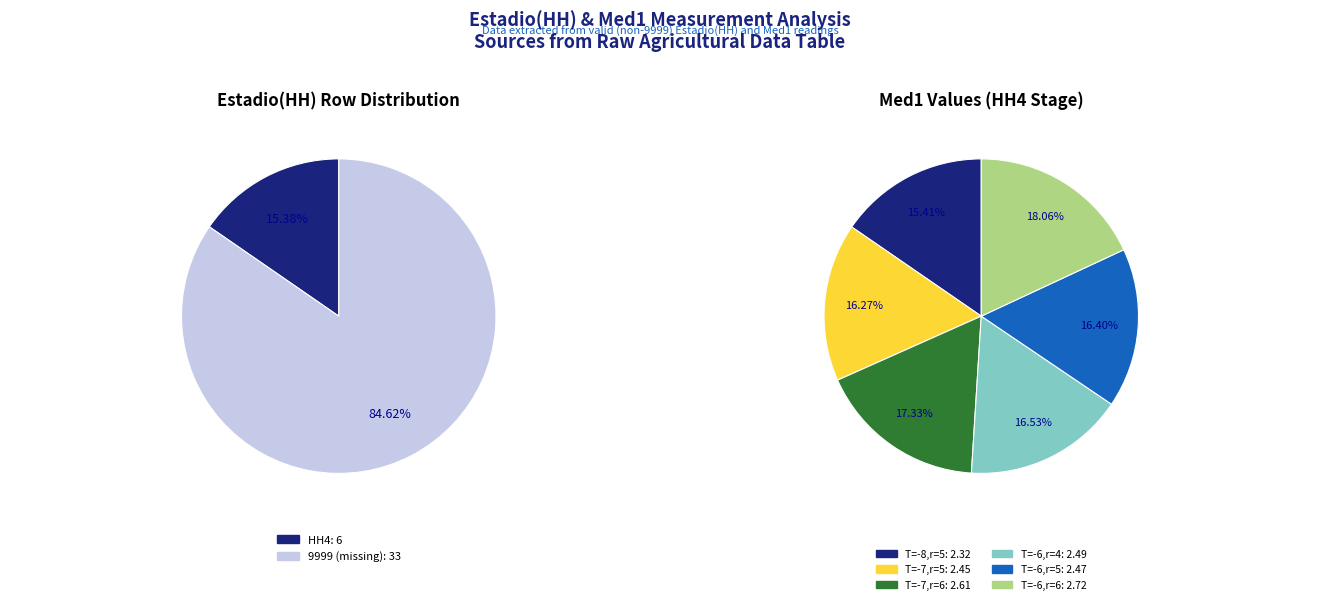

Is it true that 4 is 1% of the pie?

False